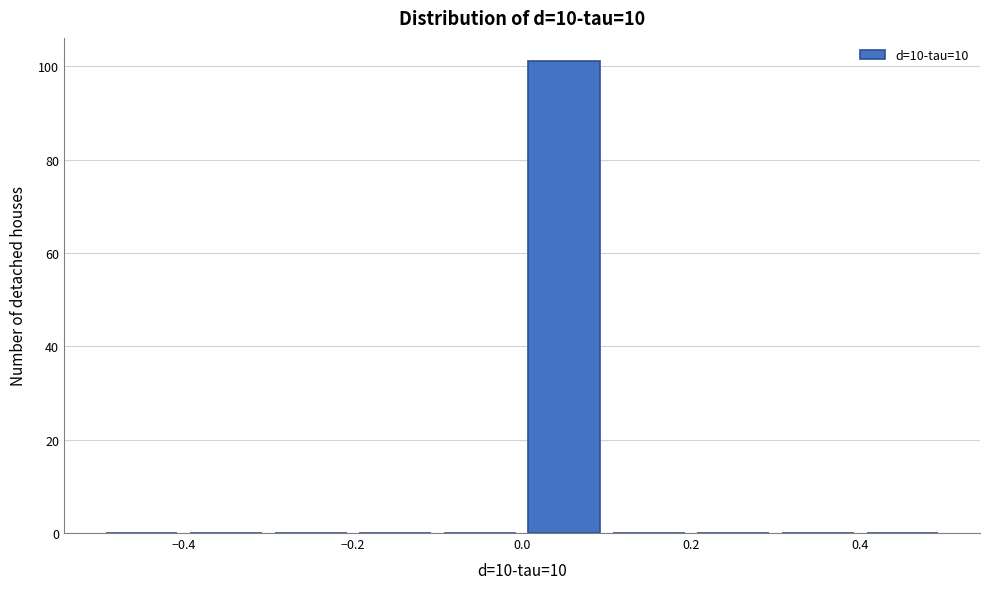

Reading left to right, list every bar in this chart as the range it spans on the x-axis followed by its height. The values are not printed on the chart, so give them approximately, as read against the axis.

-0.5 to -0.4: 0
-0.4 to -0.3: 0
-0.3 to -0.2: 0
-0.2 to -0.1: 0
-0.1 to 0.0: 0
0.0 to 0.1: 102
0.1 to 0.2: 0
0.2 to 0.3: 0
0.3 to 0.4: 0
0.4 to 0.5: 0